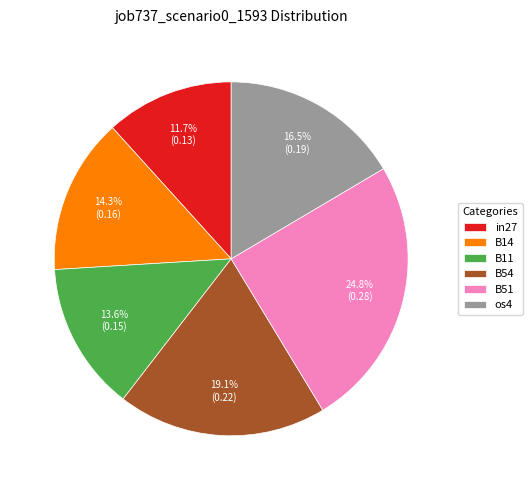

True or false: in27 accounts for 12% of the total.

True